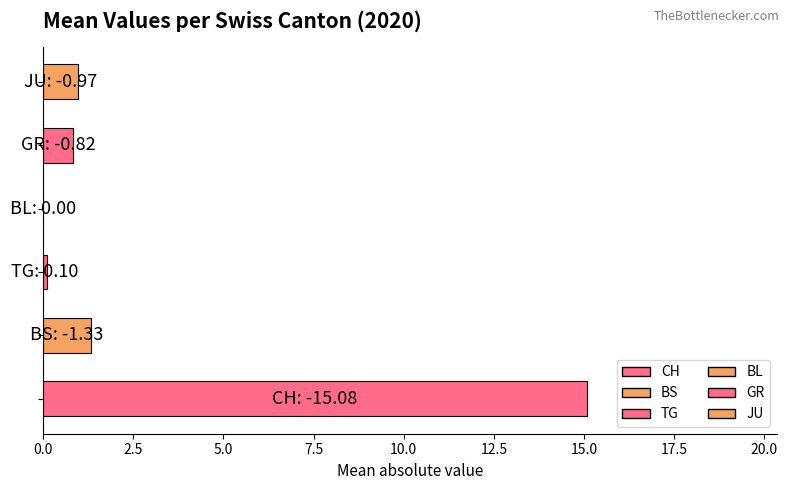

Are the bars horizontal?

Yes